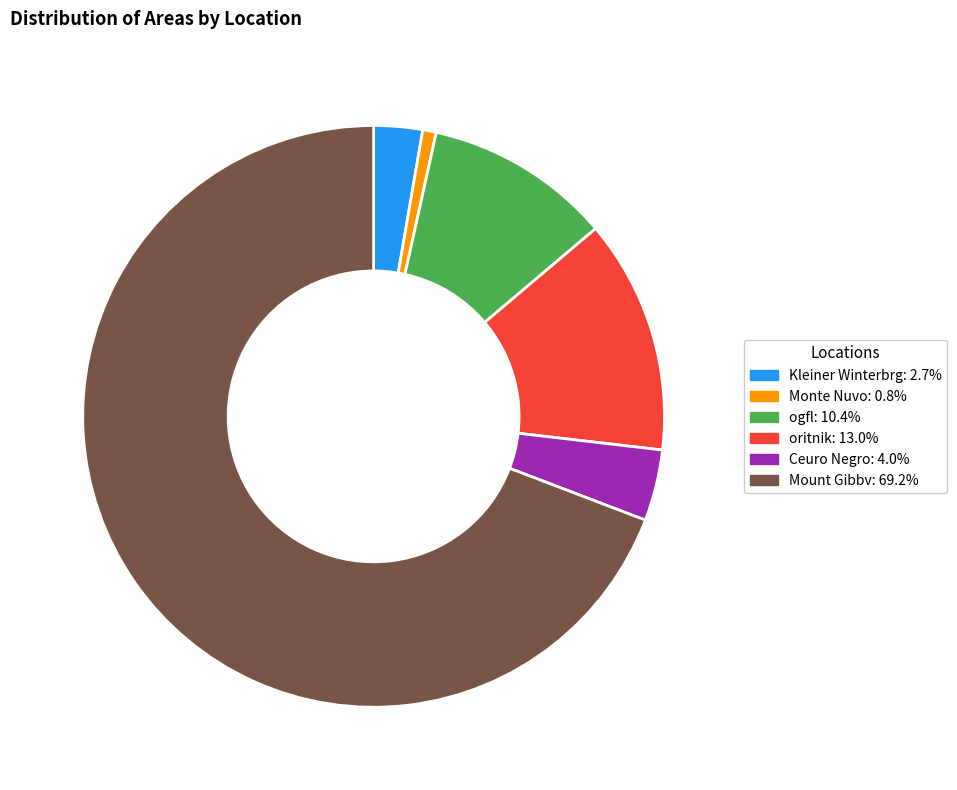

Which category has the biggest portion of the pie?

Mount Gibbv